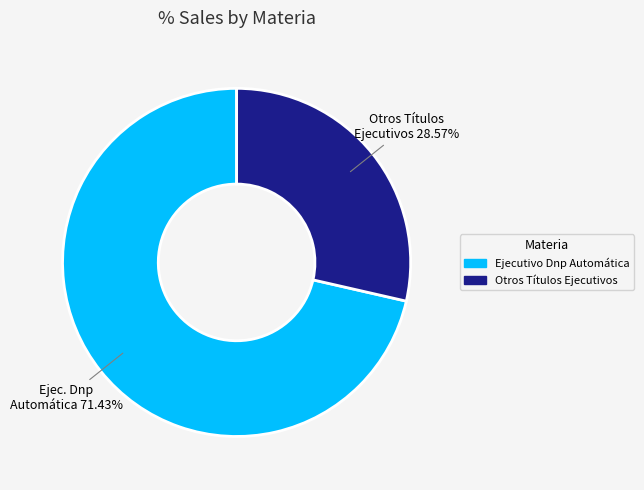

True or false: Ejecutivo Dnp Automática accounts for 71% of the total.

True